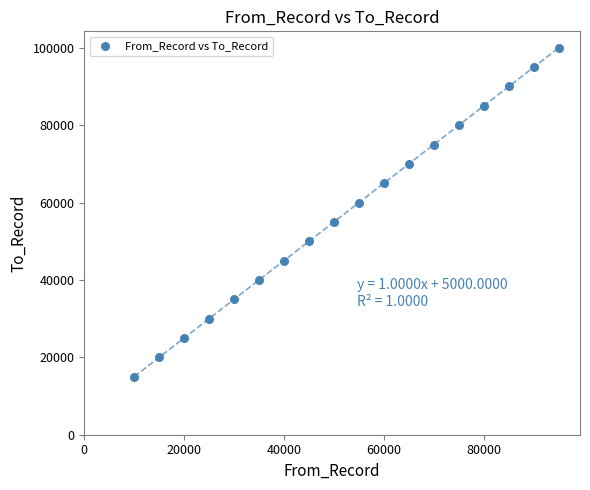

What is the range of Y values (max minus min)?

85000